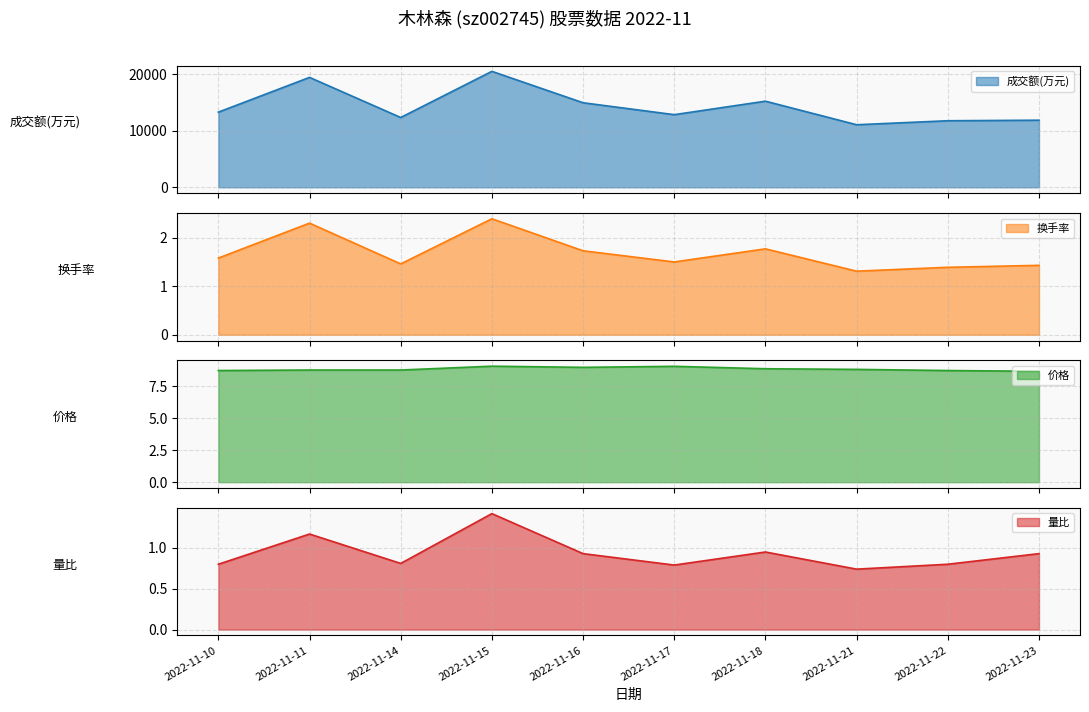

Rank the series at 2022-11-23 from highest to lowest value.

成交额(万元), 价格, 换手率, 量比